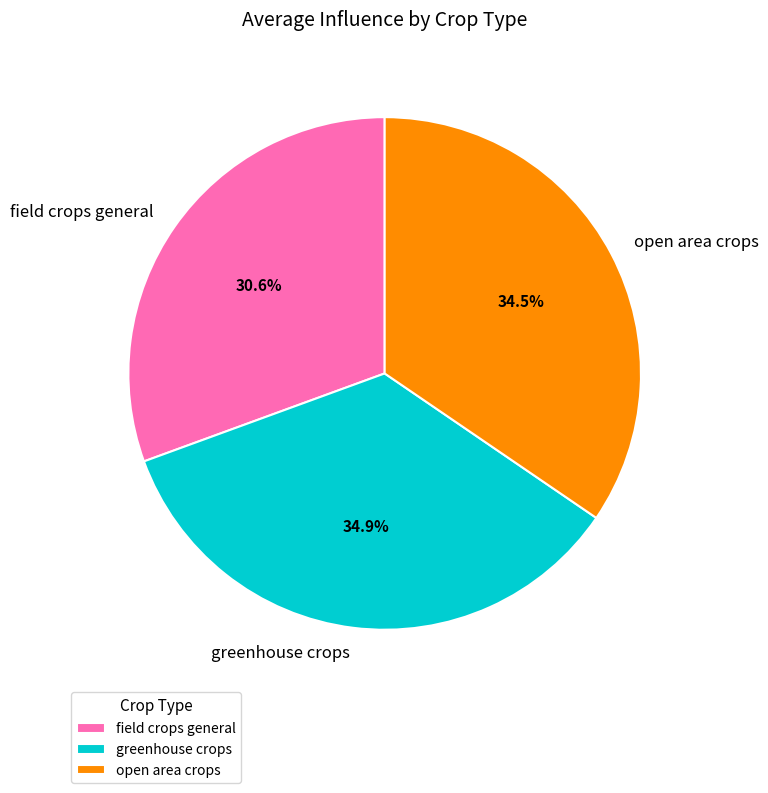

Is there any slice that represents more than half of the pie?

No